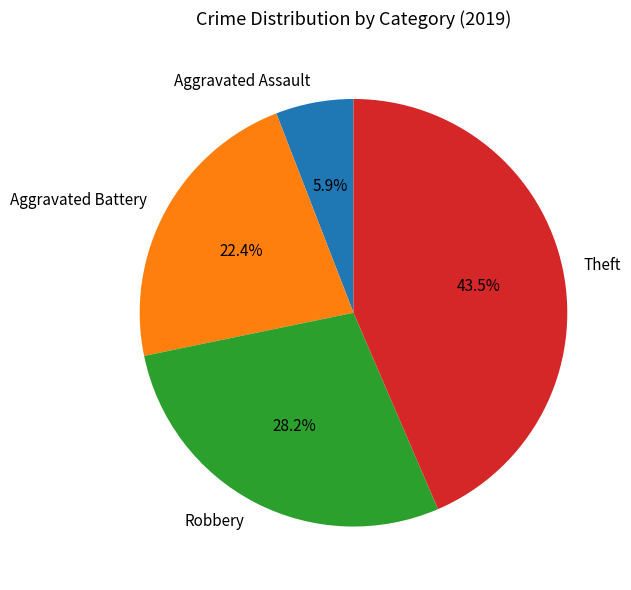

Which category has the smallest portion of the pie?

Aggravated Assault